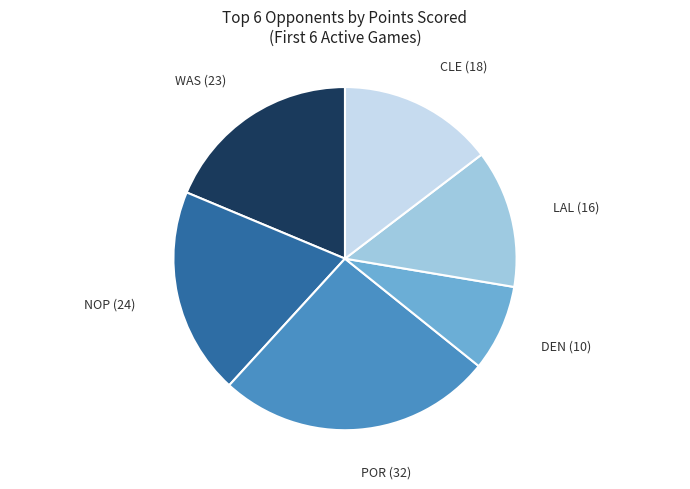

True or false: DEN accounts for 8% of the total.

True